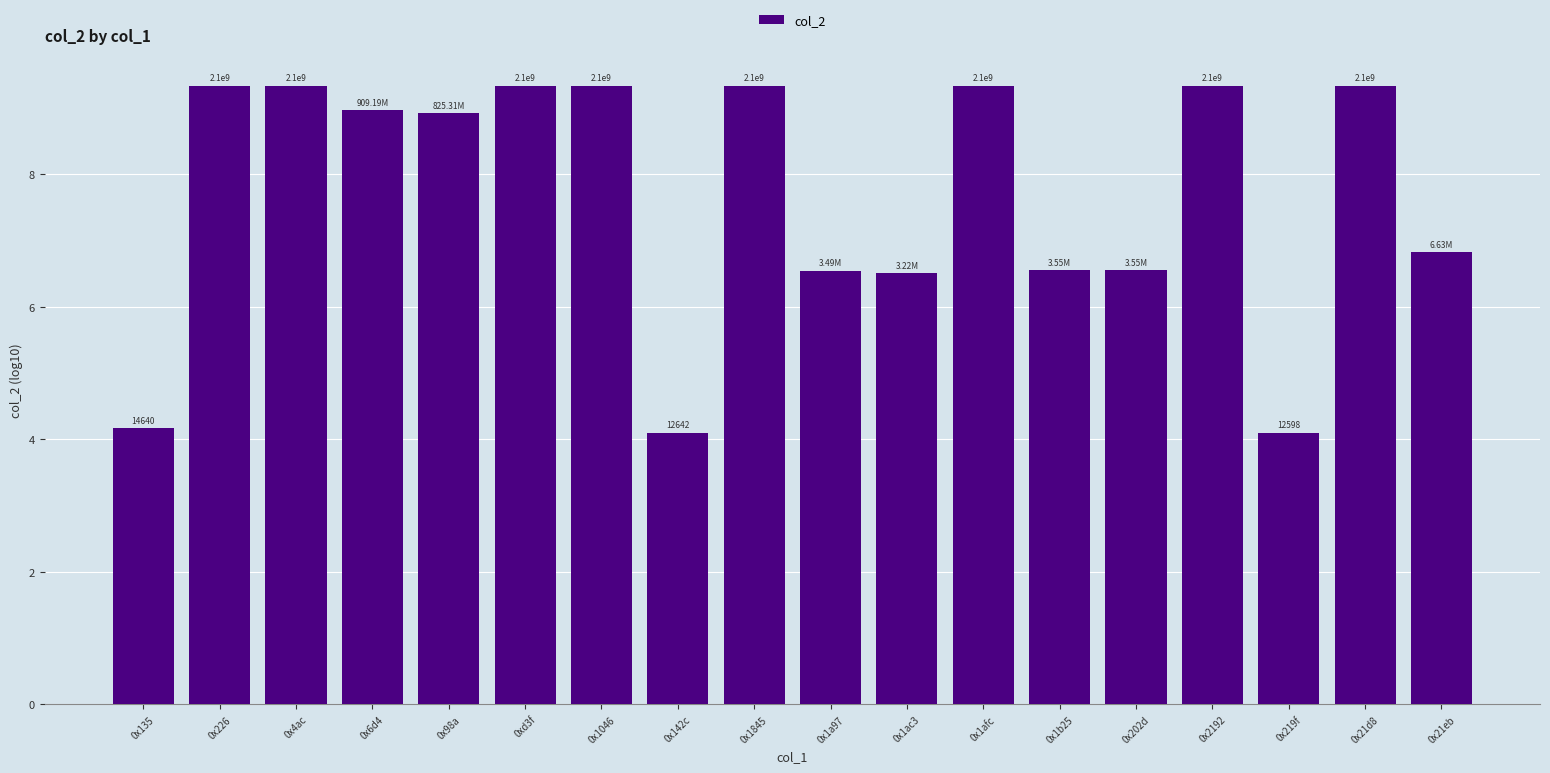

How many bars are there in total?

18